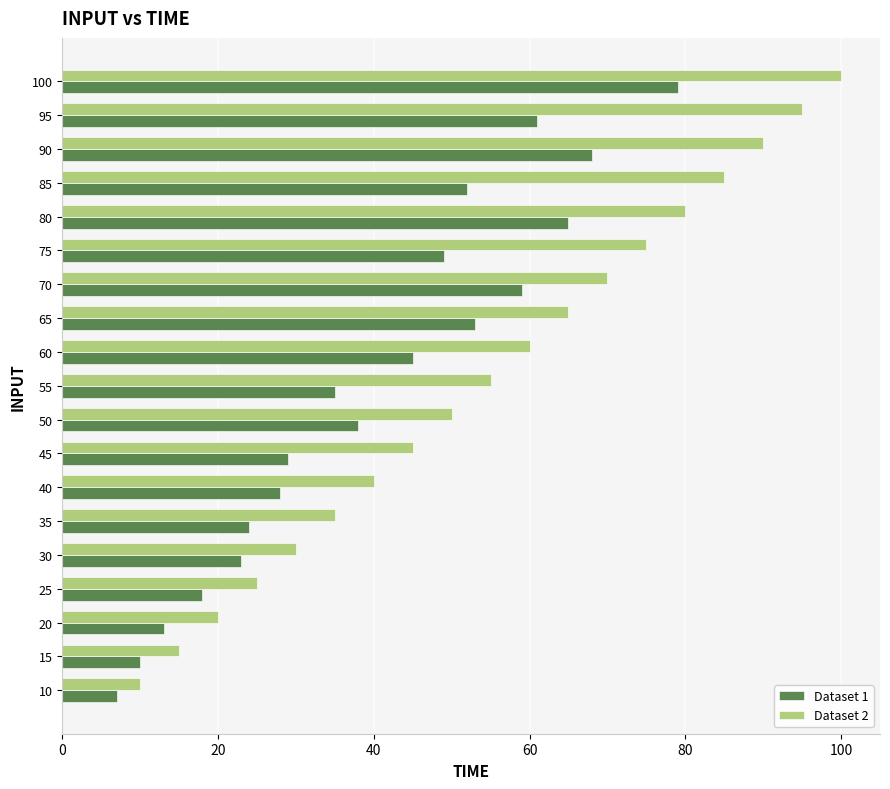

What are all the series names shown in the legend?

Dataset 1, Dataset 2